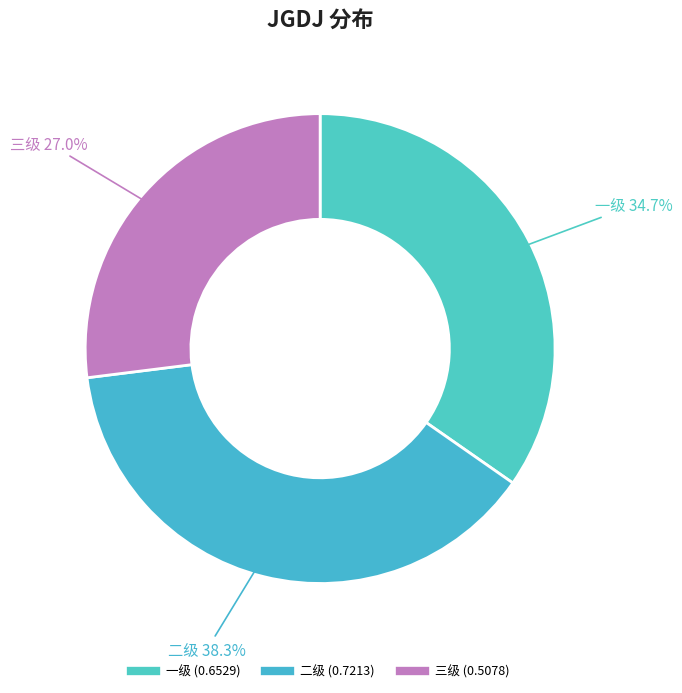

Which has a higher value, 一级 or 三级?

一级